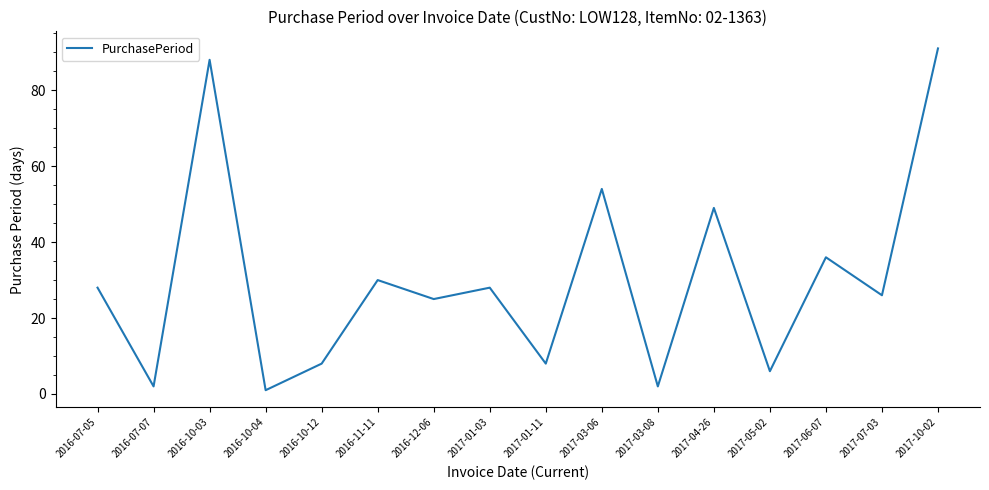

Which has a higher value, 2017-05-02 or 2016-12-06?

2016-12-06